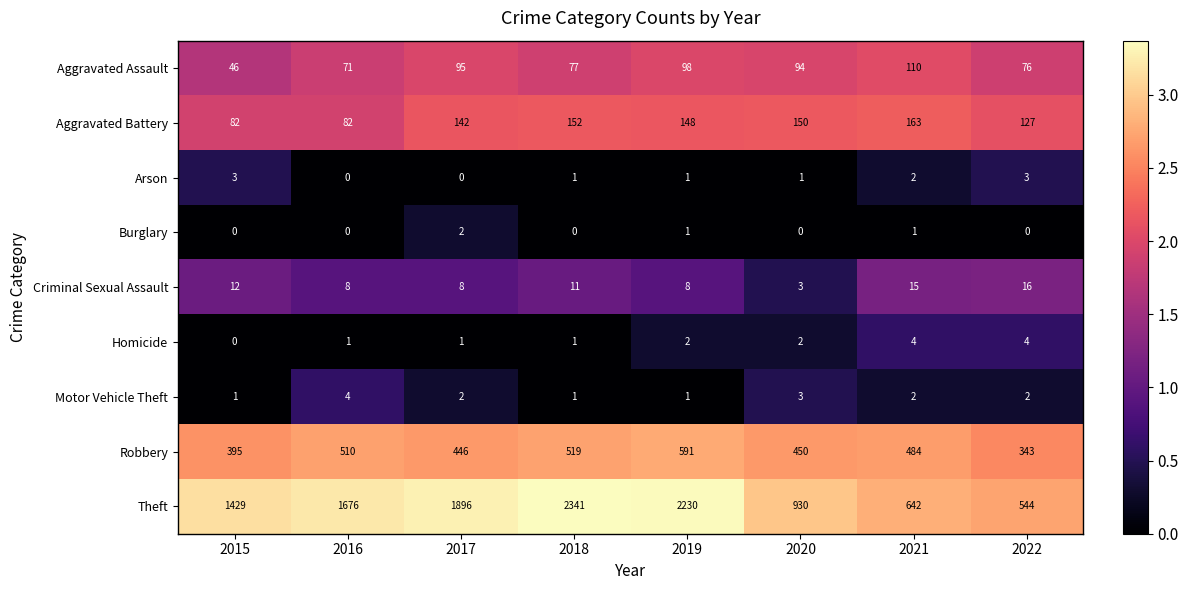

At how many categories does at least one series exceed 0?

8